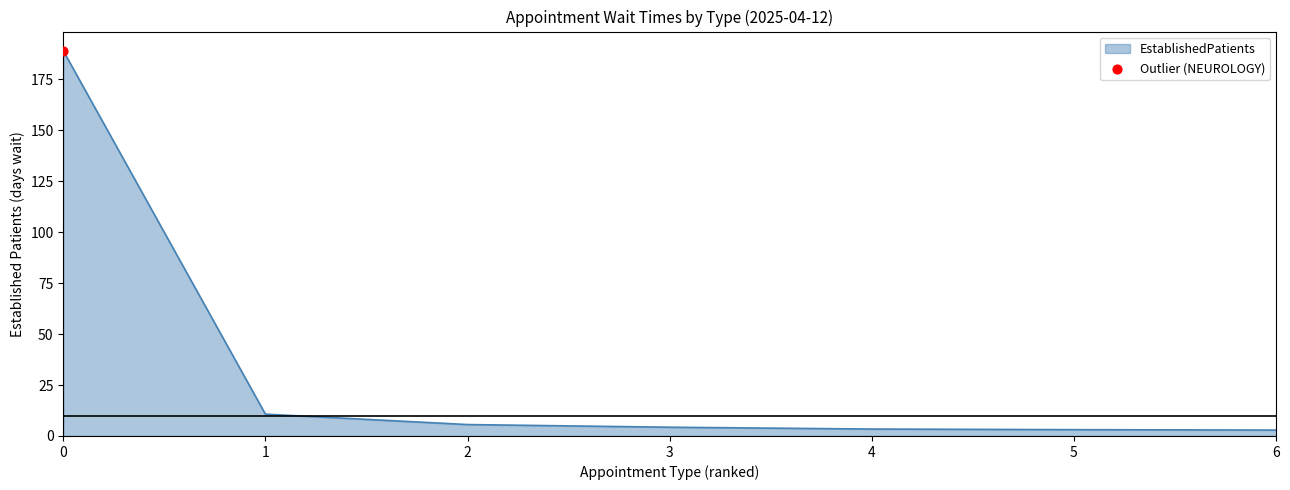

What is the change in value from 0 to 1?

-178.3